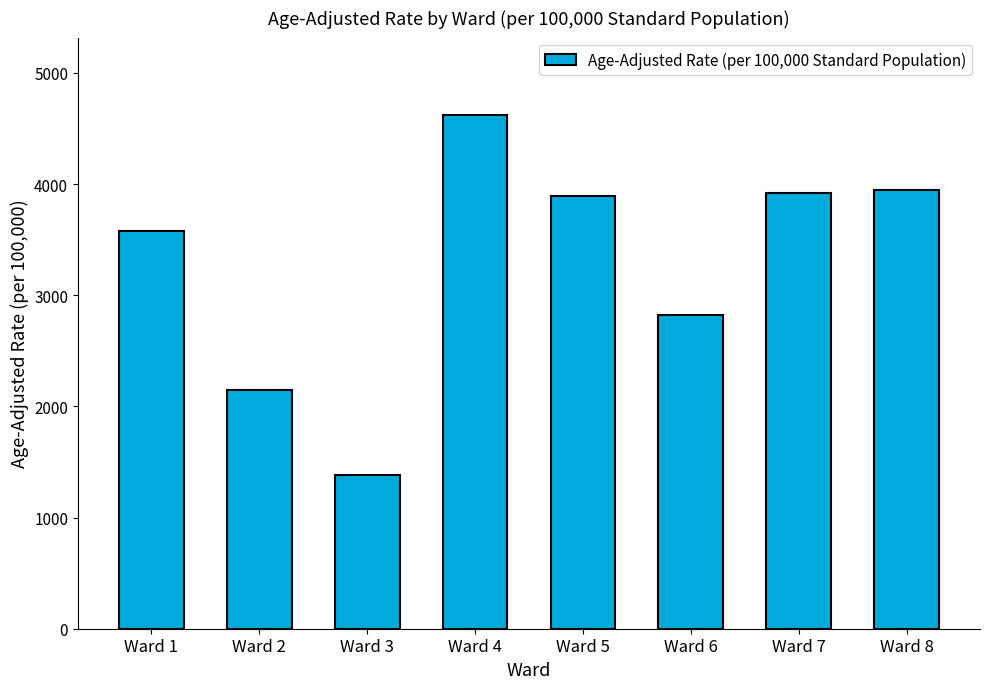

The value at Ward 3 is 576.6. True or false?

False